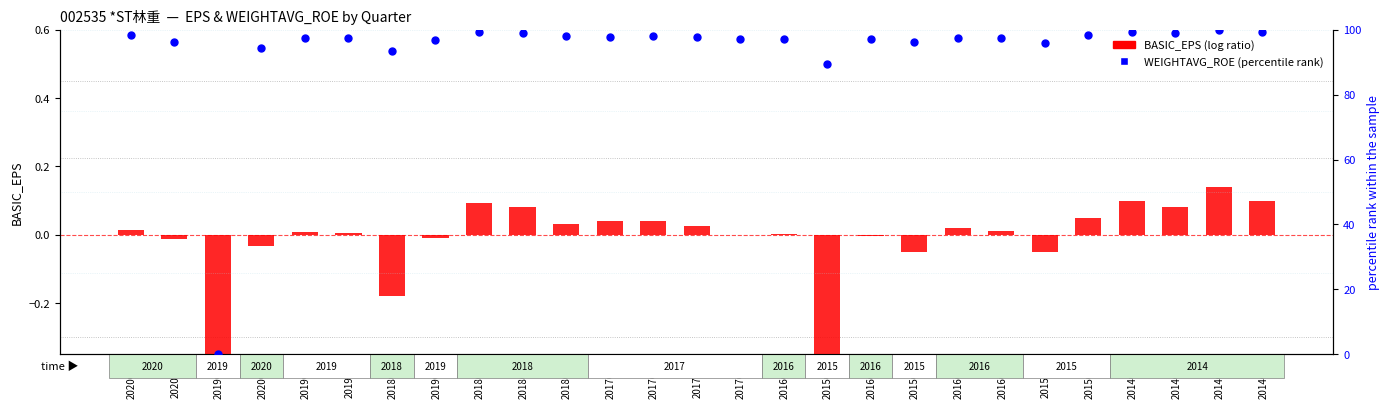

What are all the series names shown in the legend?

BASIC_EPS (log ratio style), WEIGHTAVG_ROE (percentile rank)